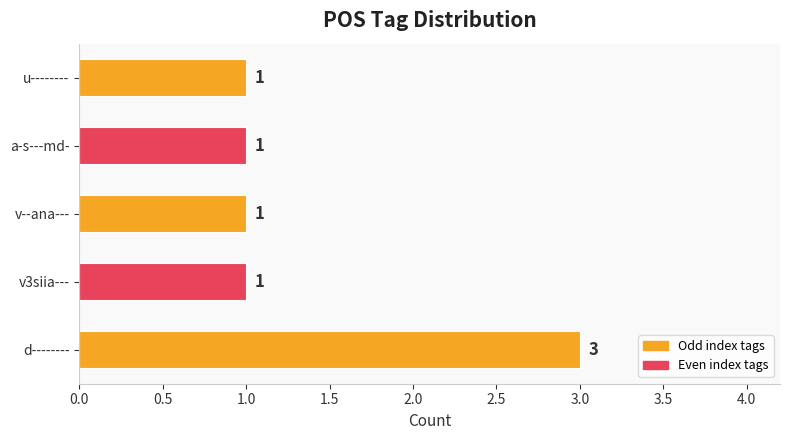

How many bars are there in total?

5